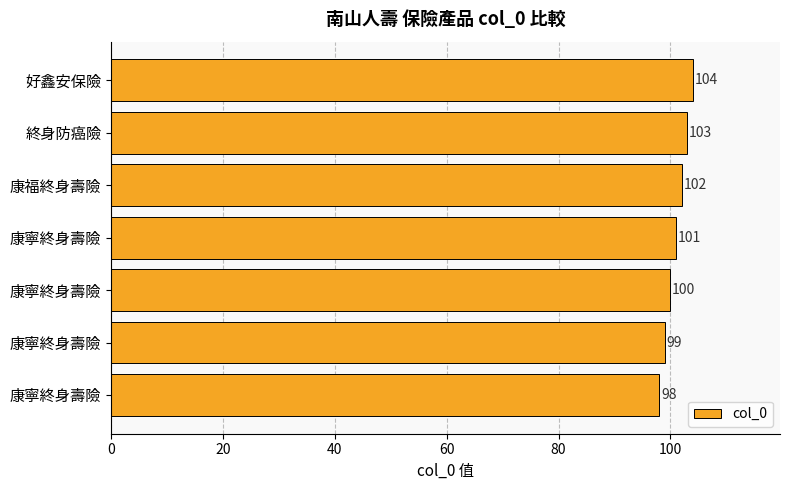

How many values are below 101?

3